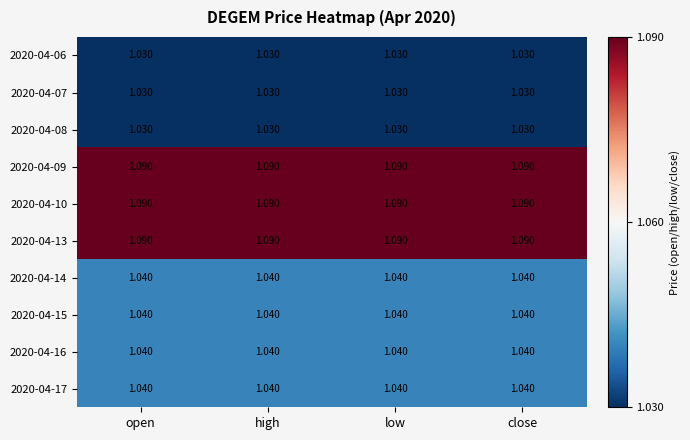

Is the value of 2020-04-13 at low greater than the value of 2020-04-16 at open?

Yes